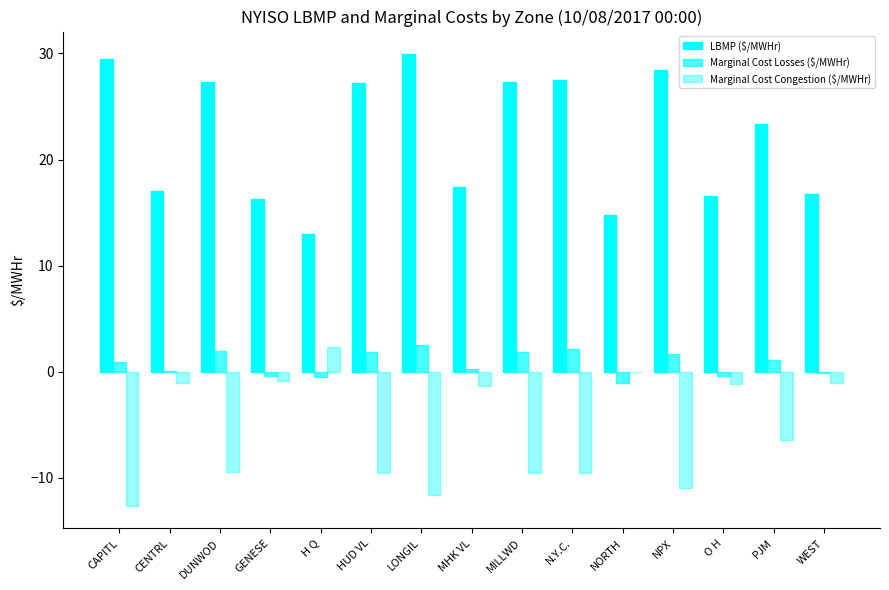

Reading right to left, list all the values displayed in this chart.

LBMP ($/MWHr): 16.8	23.4	16.6	28.4	14.8	27.5	27.3	17.4	29.9	27.2	13.0	16.3	27.3	17.0	29.5
Marginal Cost Losses ($/MWHr): -0.2	1.1	-0.4	1.6	-1.1	2.1	1.9	0.2	2.5	1.8	-0.5	-0.4	1.9	0.1	0.9
Marginal Cost Congestion ($/MWHr): -1.1	-6.4	-1.2	-10.9	0.0	-9.5	-9.6	-1.3	-11.6	-9.5	2.3	-0.8	-9.5	-1.1	-12.6